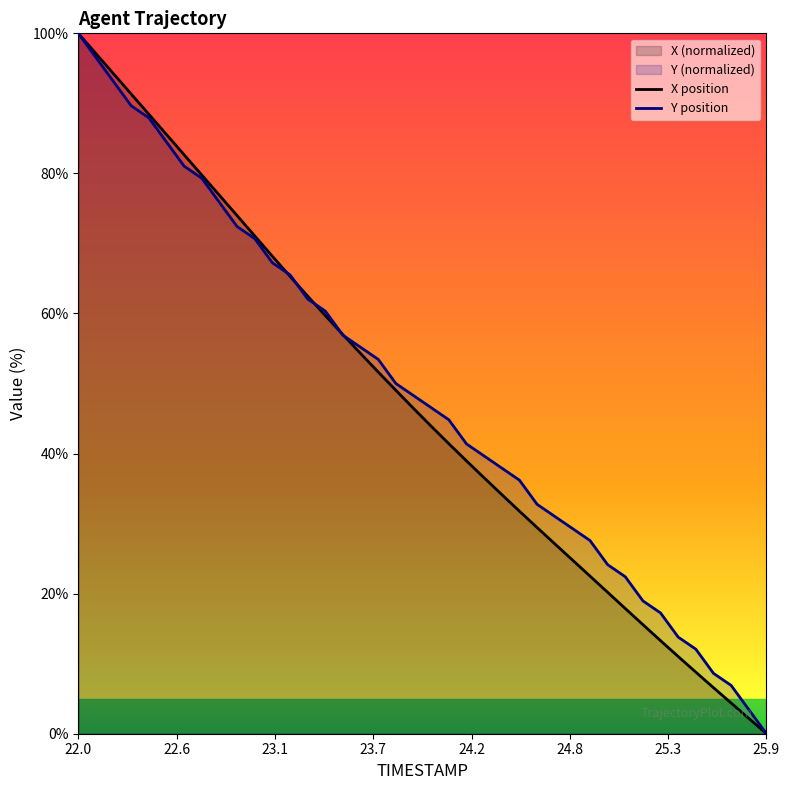

True or false: Y position has more than 0 points higher than both neighbors.

False